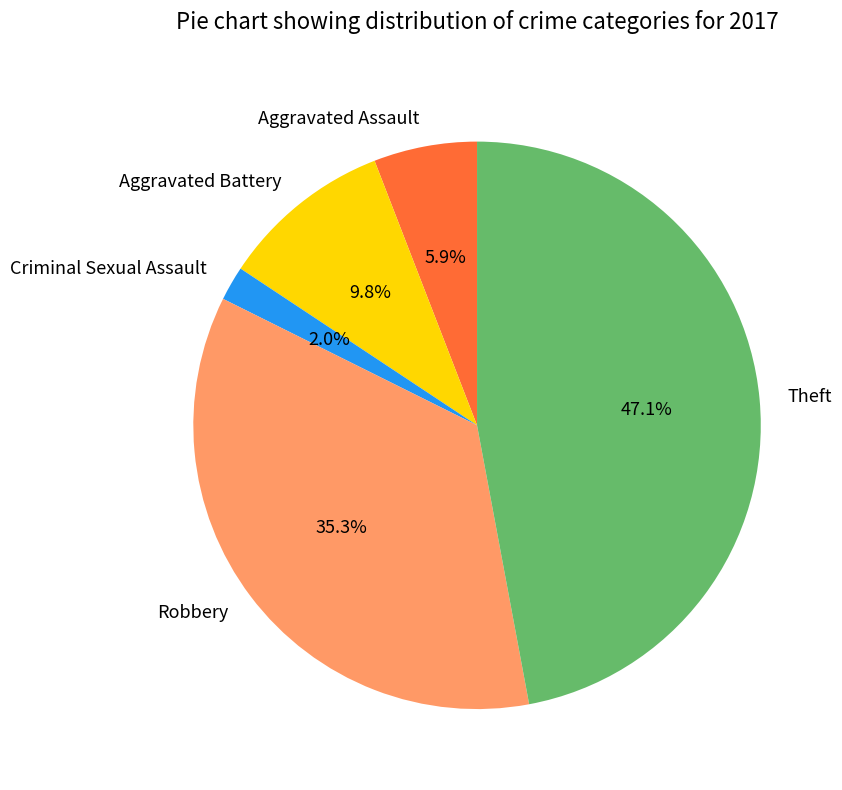

To the nearest percent, what portion does Aggravated Battery represent?

10%